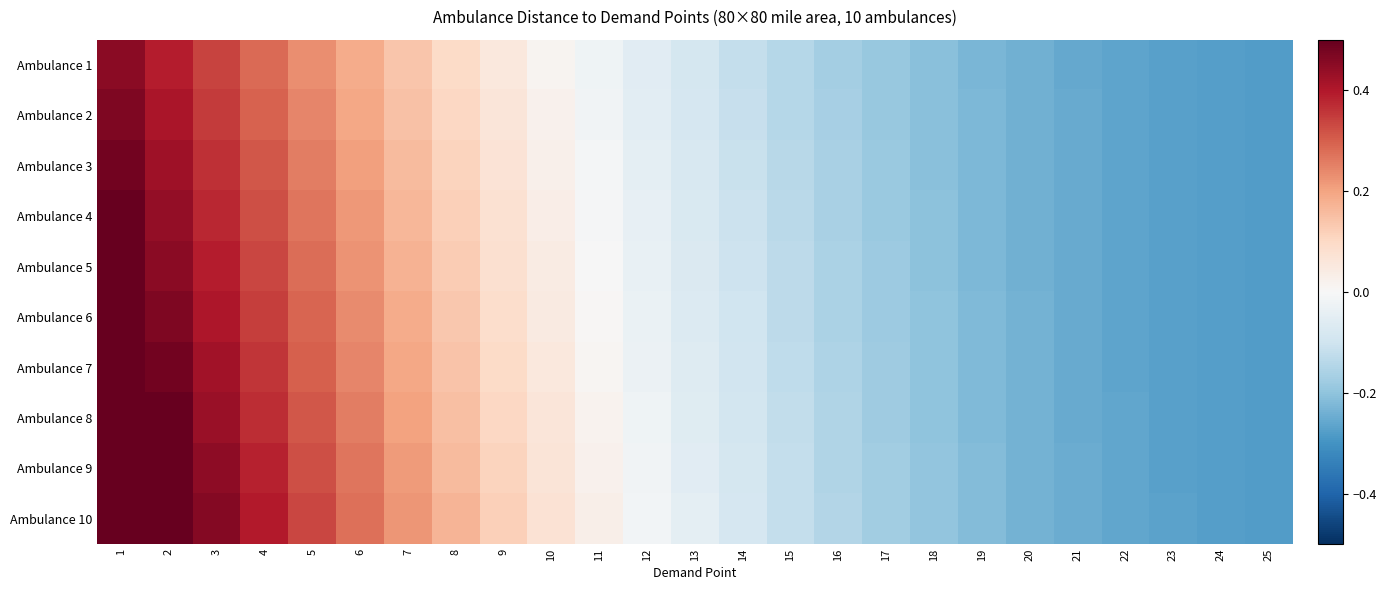

Which series has the largest total across all categories?

Ambulance 10